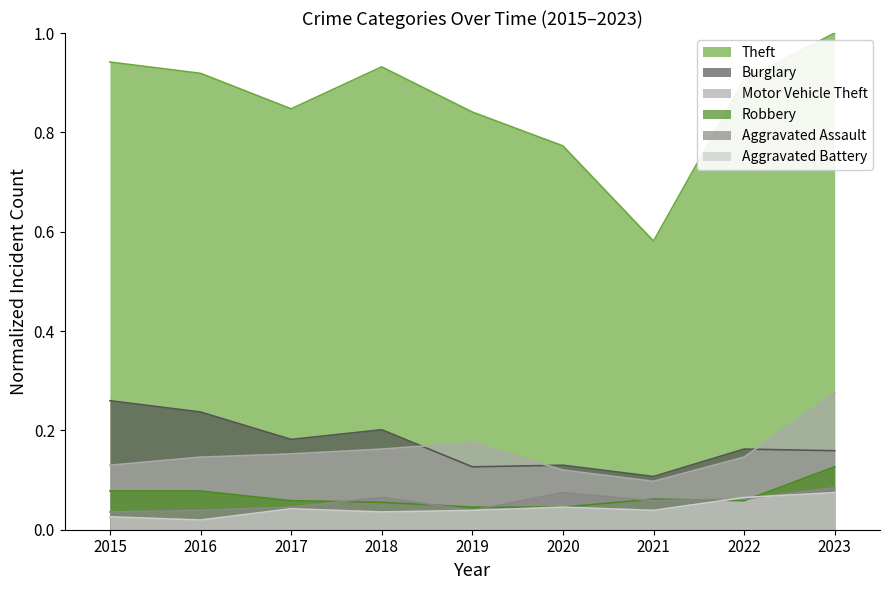

What is the value of the Aggravated Assault point at the 8th from the left?

0.1